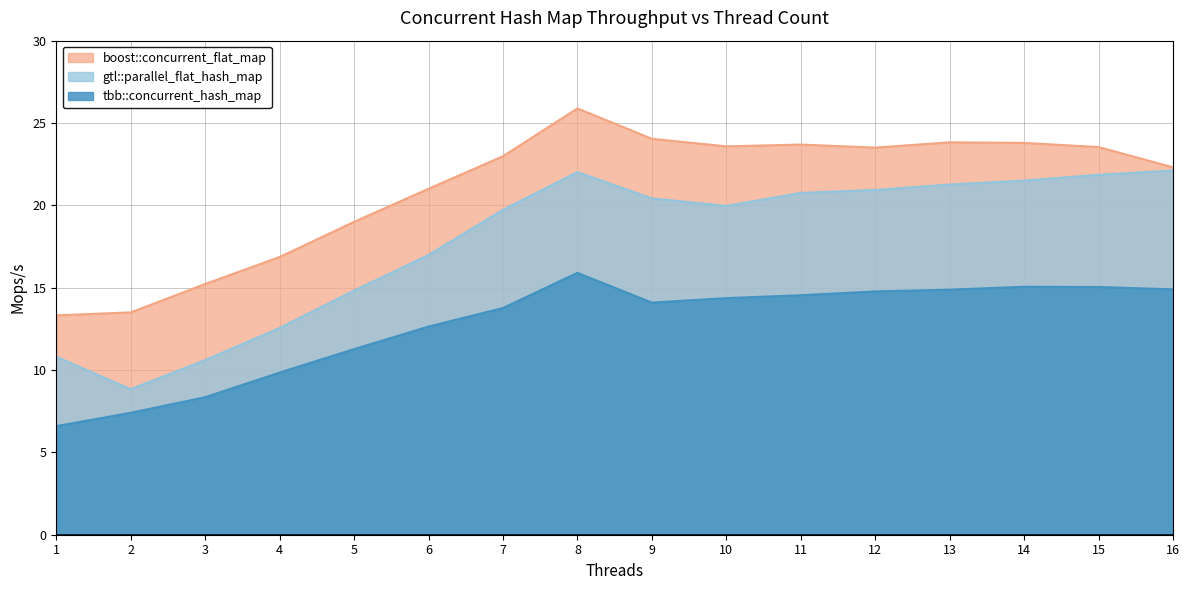

True or false: tbb::concurrent_hash_map has a value of 19.9 at 13.

False